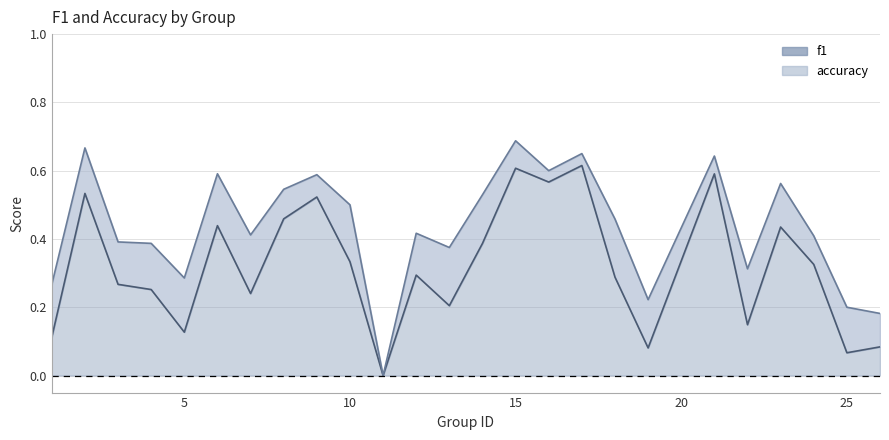

How many data points does each series have?

25